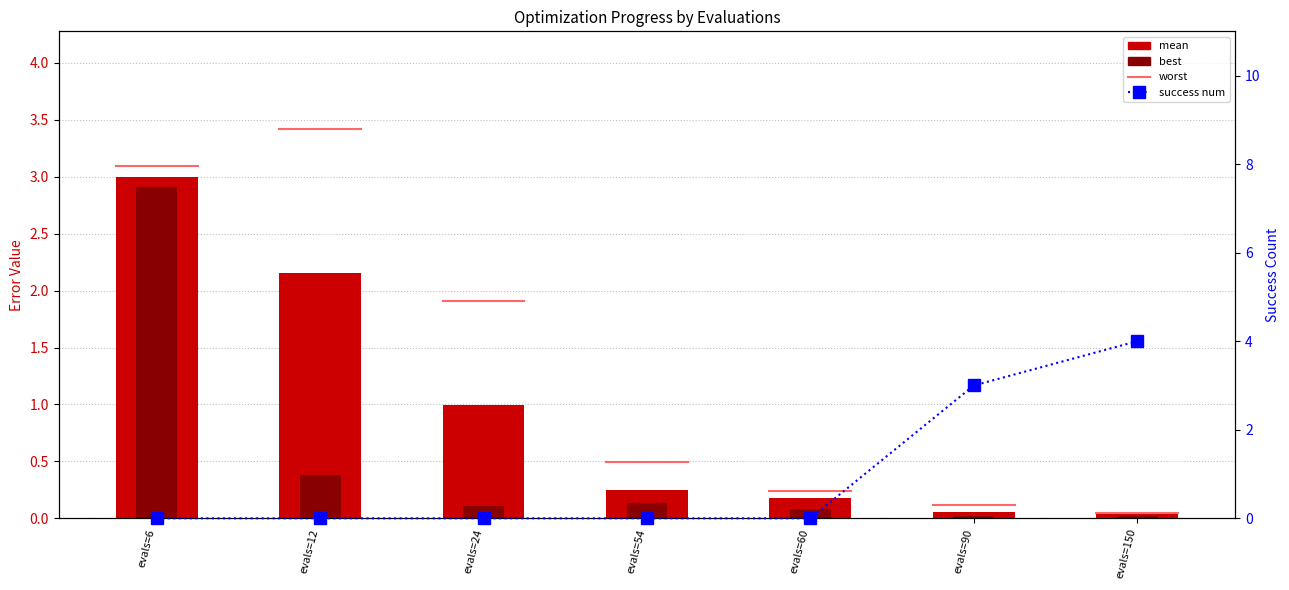

Is it true that success num equals 2.3 at evals=24?

False